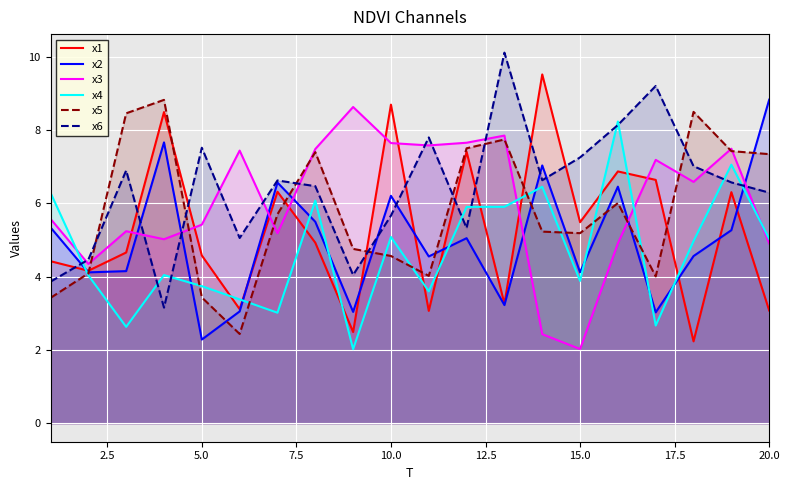

Which series has the widest spread of values?

x1